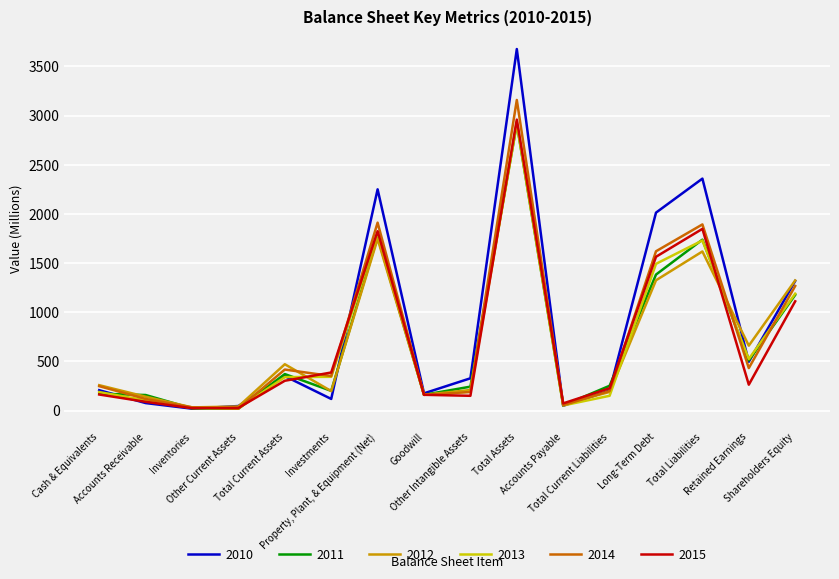

Which series has the largest range (max minus min)?

2010